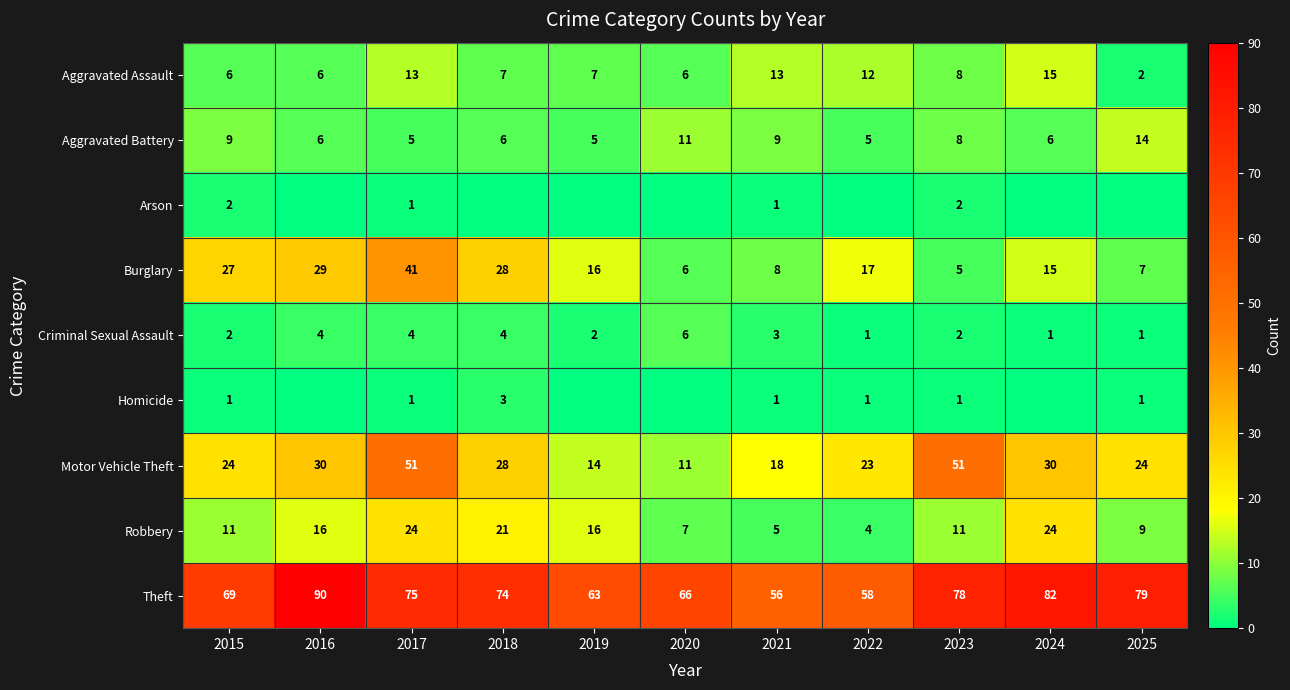

What is the approximate value of Aggravated Assault at 2018?

7